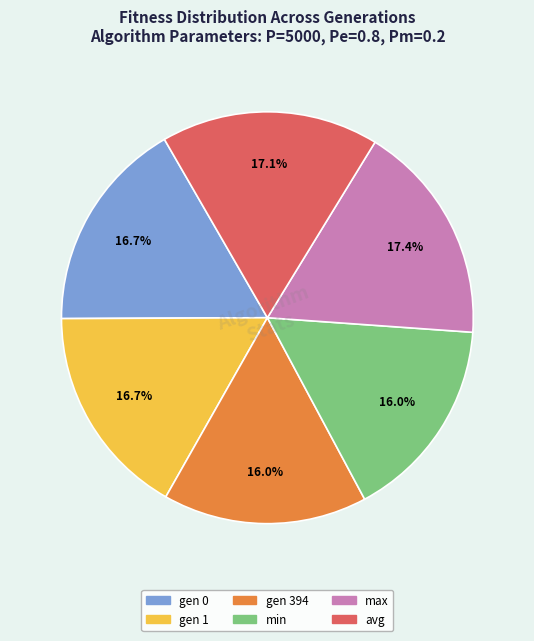

Which has a higher value, max or min?

max